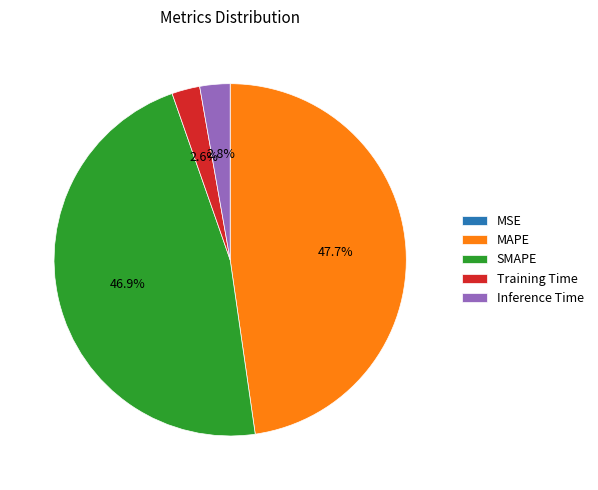

What percentage is the Training Time slice, to the nearest percent?

3%